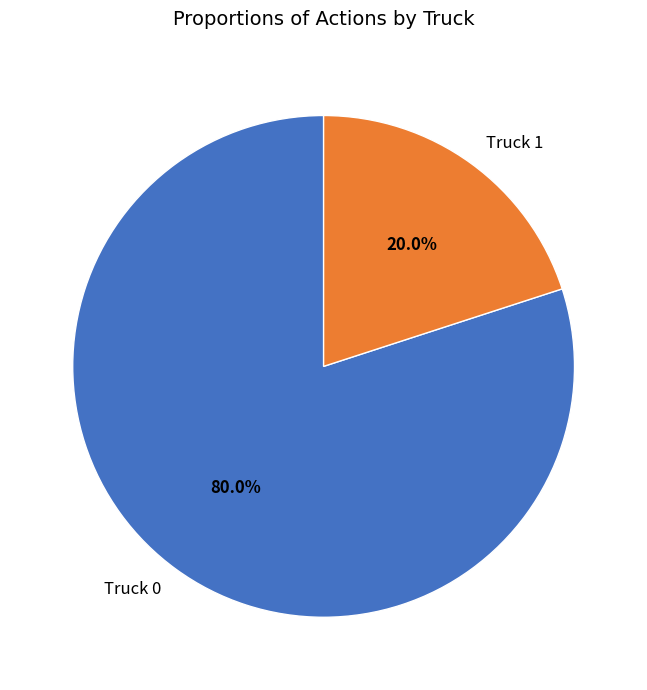

Is it true that Truck 1 is 26% of the pie?

False